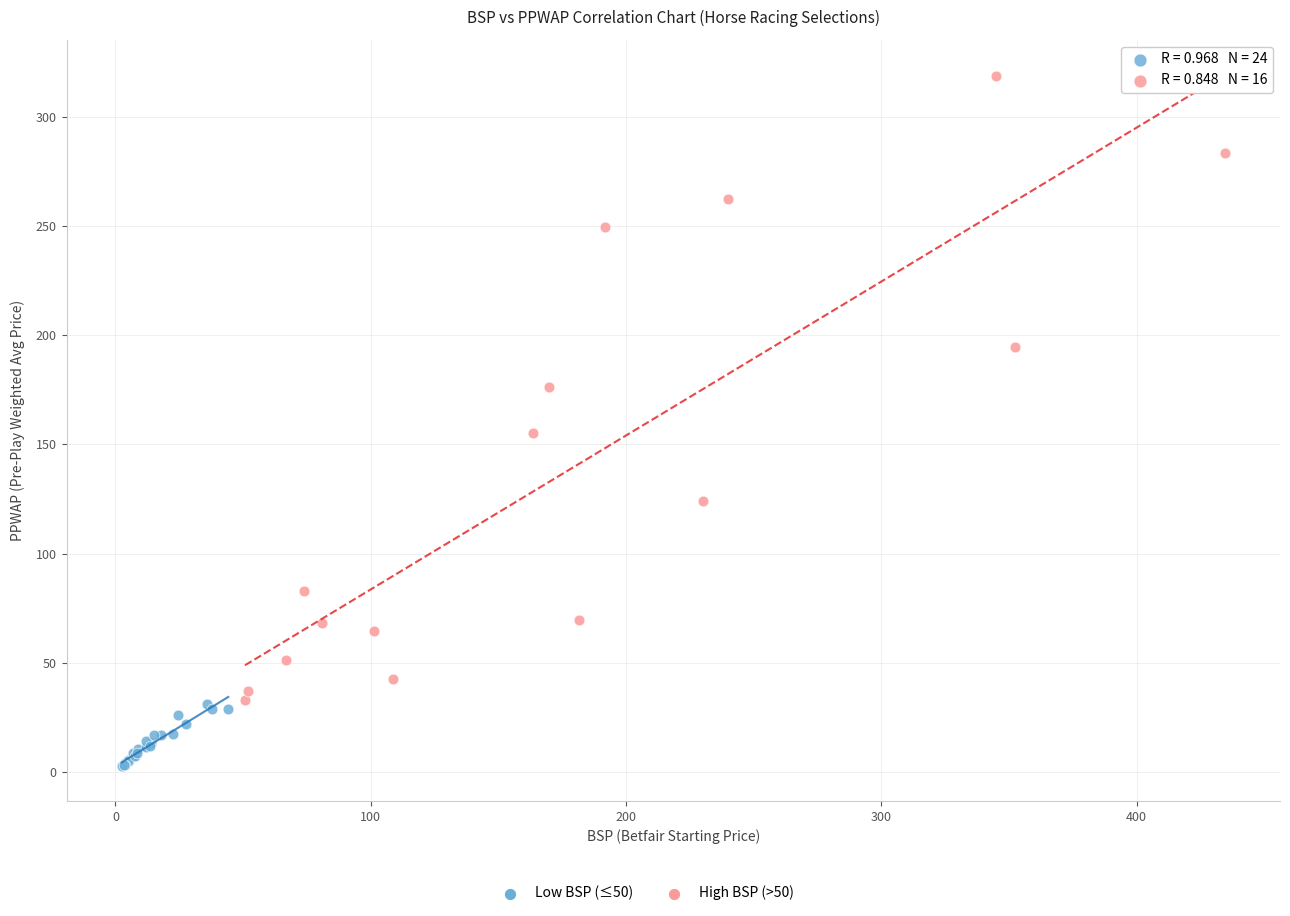

Which series contains the highest Y value?

High BSP (>50)